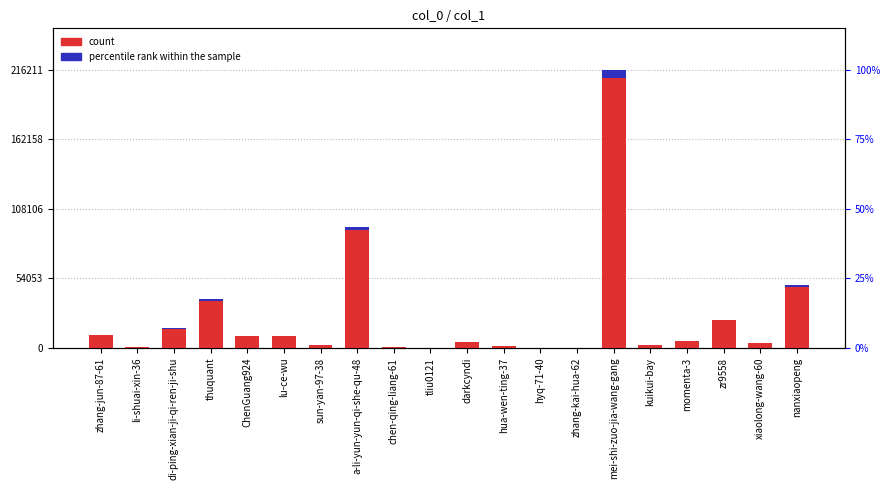

At which label does percentile rank within the sample reach its peak?

mei-shi-zuo-jia-wang-gang